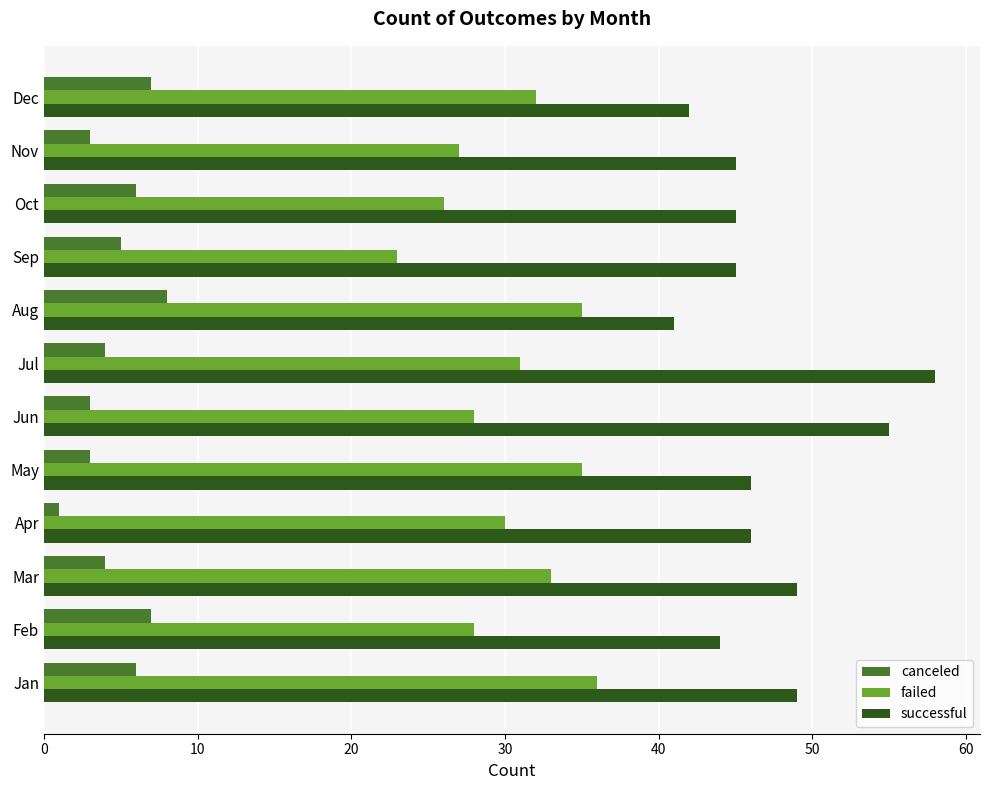

What is the difference between the highest and lowest values at Jun?

52